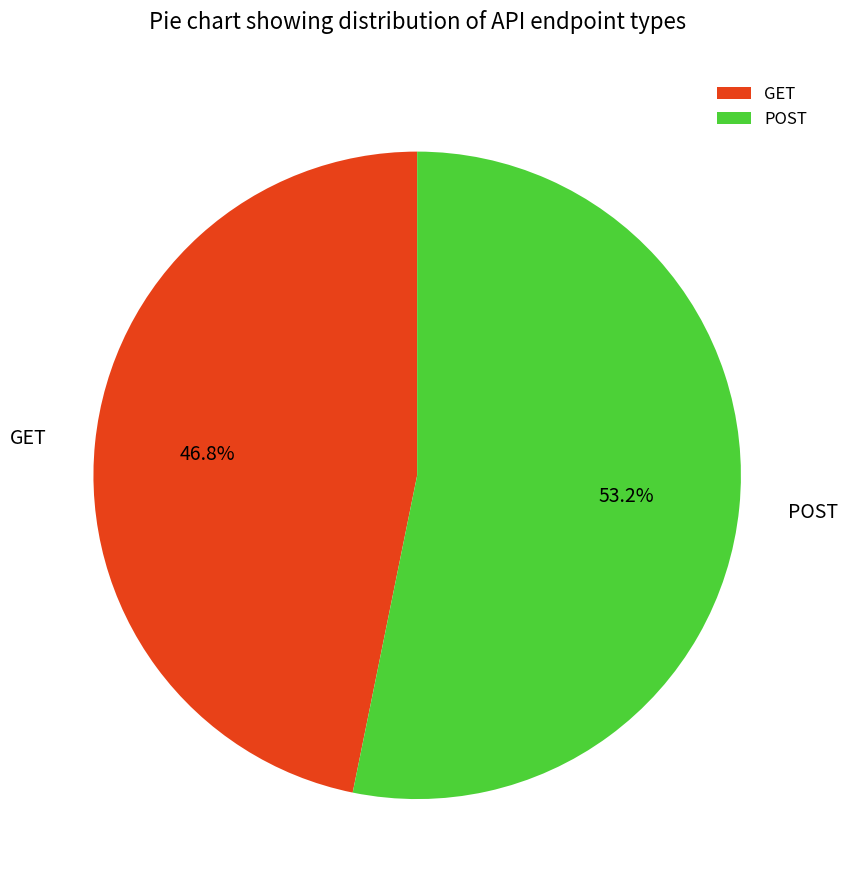

To the nearest percent, what is the combined percentage of POST and GET?

100%